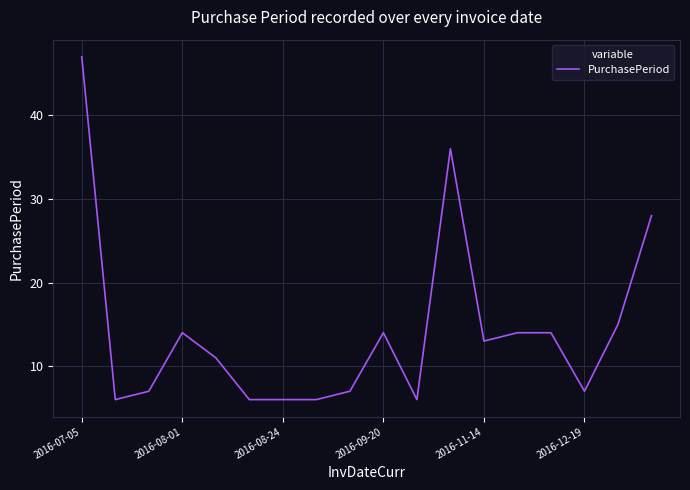

What is the difference between the maximum and minimum values?

41